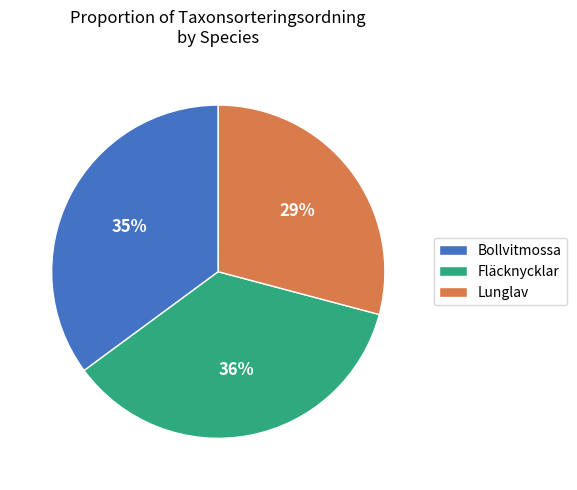

Between Fläcknycklar and Bollvitmossa, which is larger?

Fläcknycklar